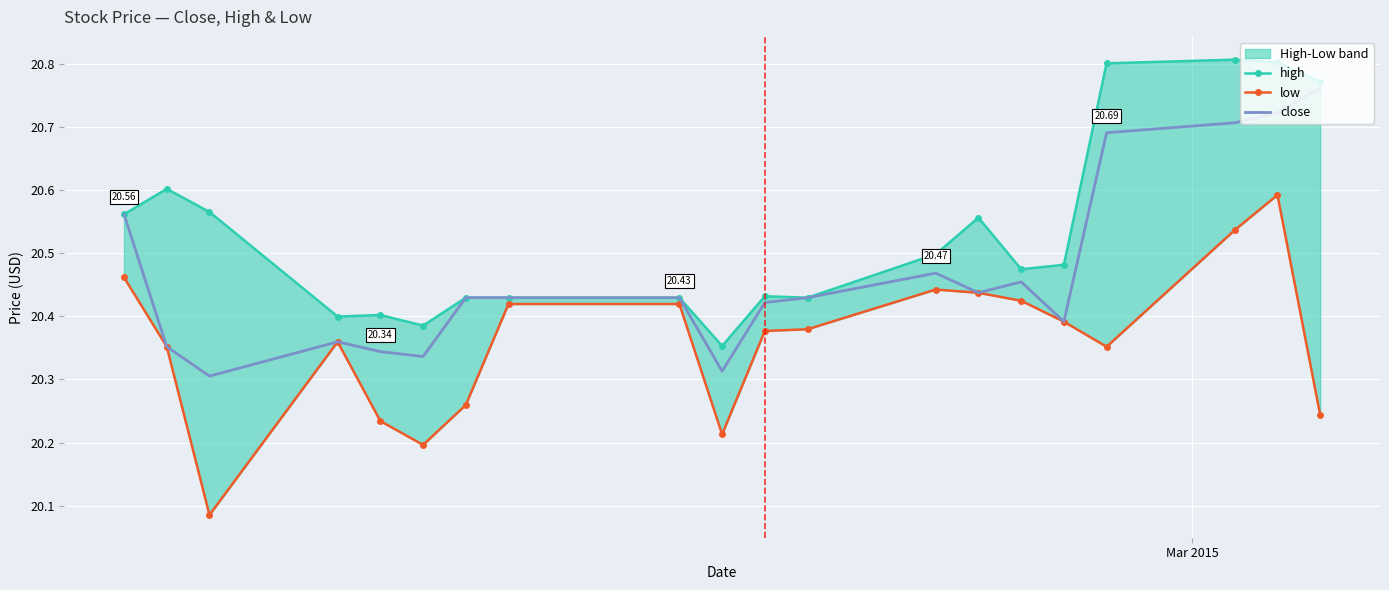

True or false: low has more than 2 points higher than both neighbors.

True